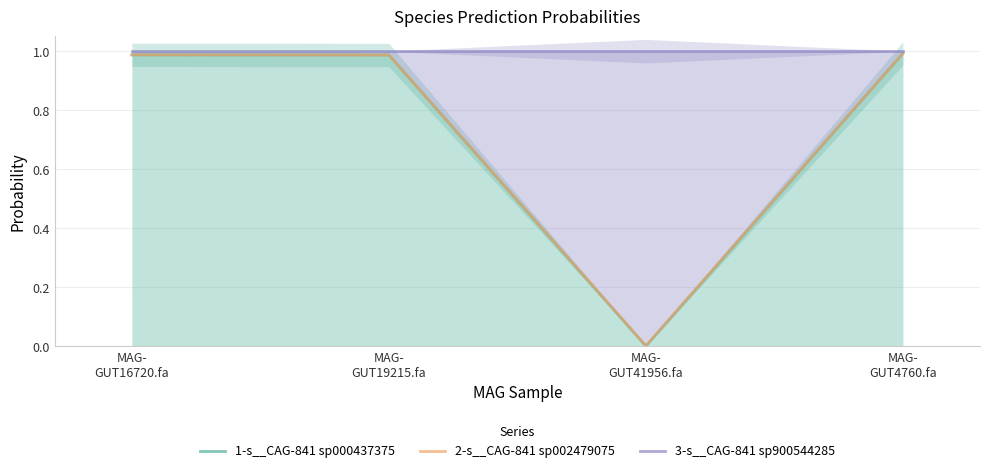

What is the average value of the 1-s__CAG-841 sp000437375 series?

0.7